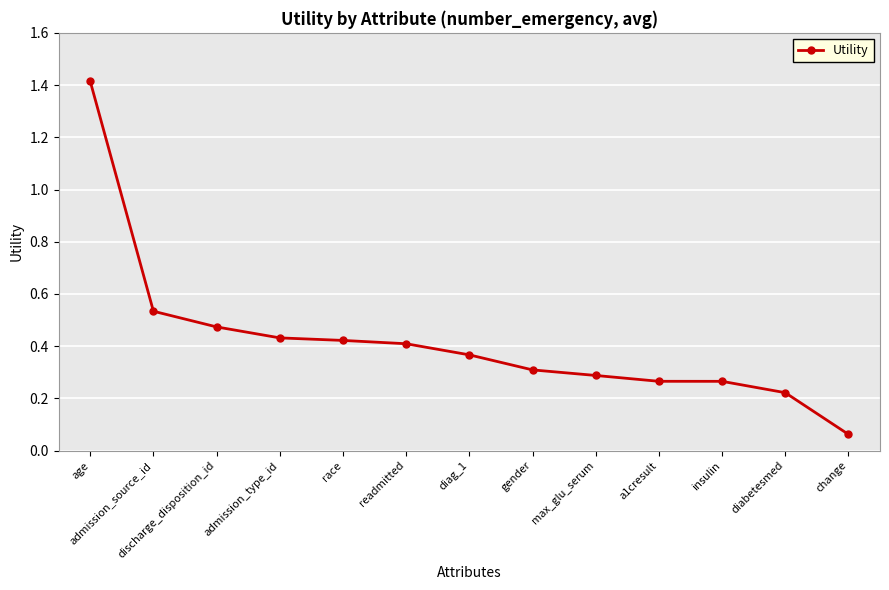

What is the difference between the values at change and age?

1.4